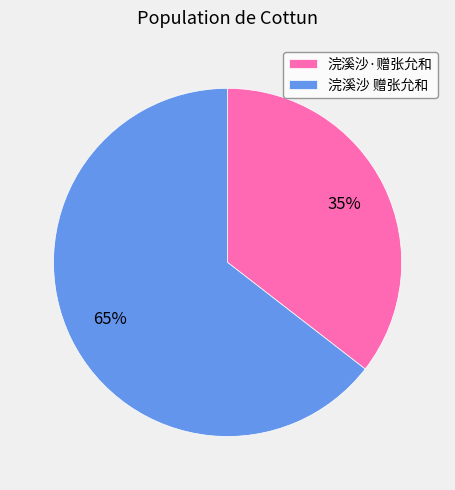

What percentage is the 浣溪沙·赠张允和 slice, to the nearest percent?

35%